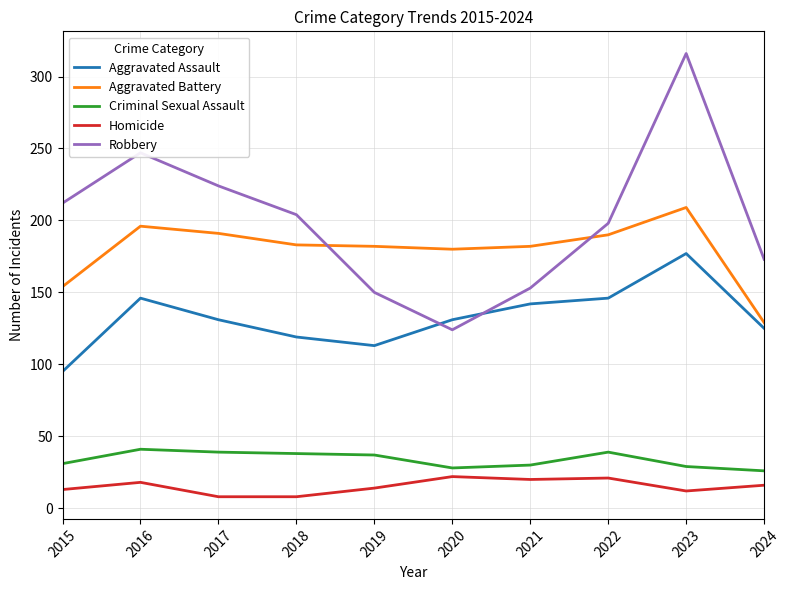

How many lines are shown in the chart?

5